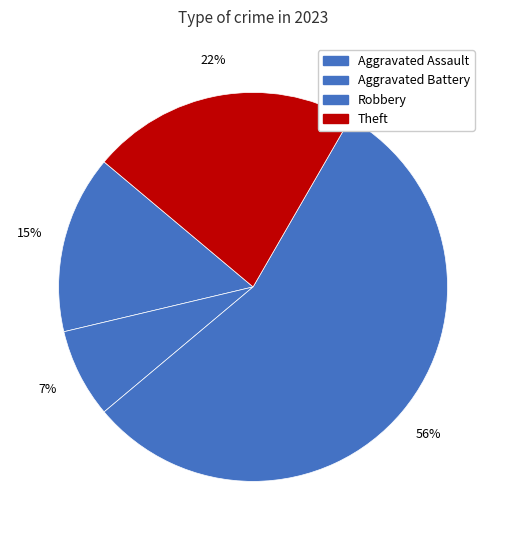

How many slices are in this pie chart?

4